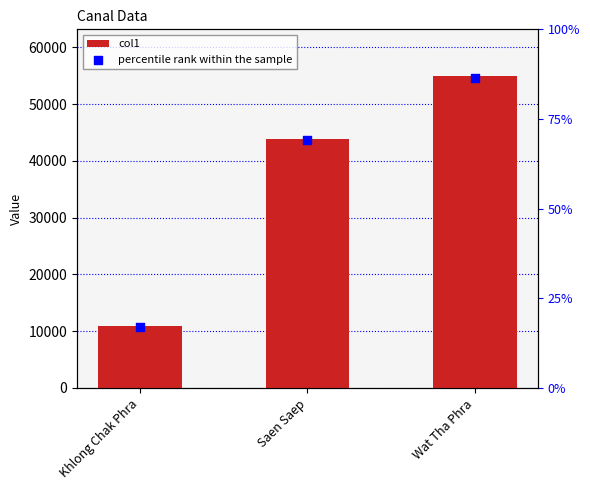

At which category is the sum across all series the highest?

Wat Tha Phra